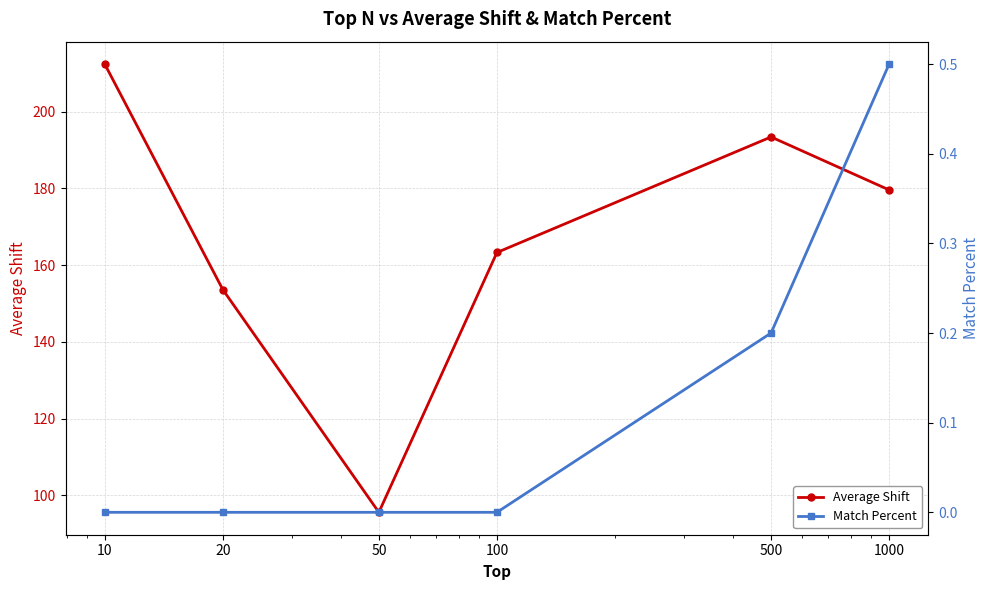

Is the value of Match Percent at 10 greater than the value of Average Shift at 100?

No